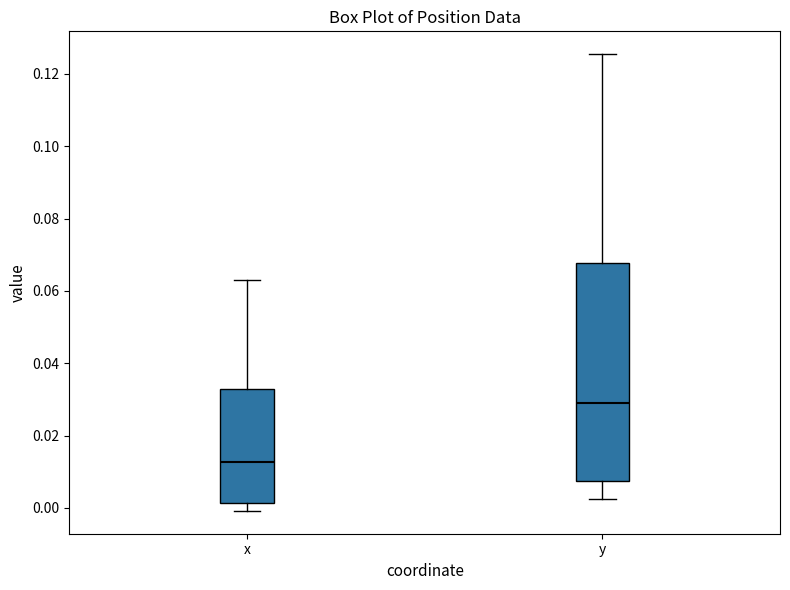

Reading left to right, read every box against the y-axis: the position of its median line, the range the box covers, and the ends of its whiskers. The values are not printed on the chart, so give them approximately, as read against the axis.

x: median 0.012, box 0.002 to 0.032, whiskers 0.000 to 0.064
y: median 0.030, box 0.008 to 0.068, whiskers 0.002 to 0.126